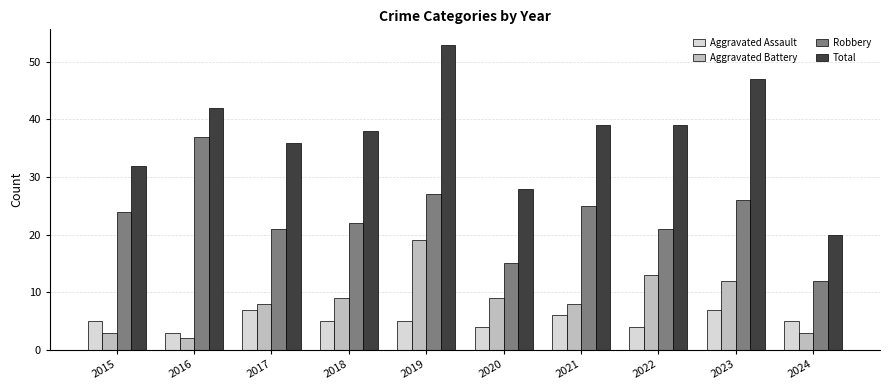

What is the difference between the maximum and minimum values in the Aggravated Battery series?

17